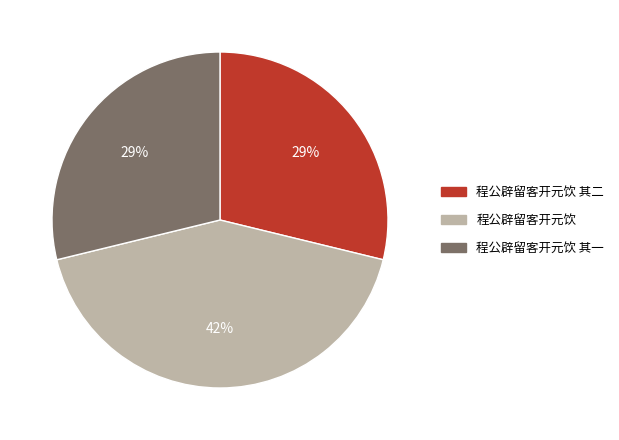

Which category has the biggest portion of the pie?

程公辟留客开元饮